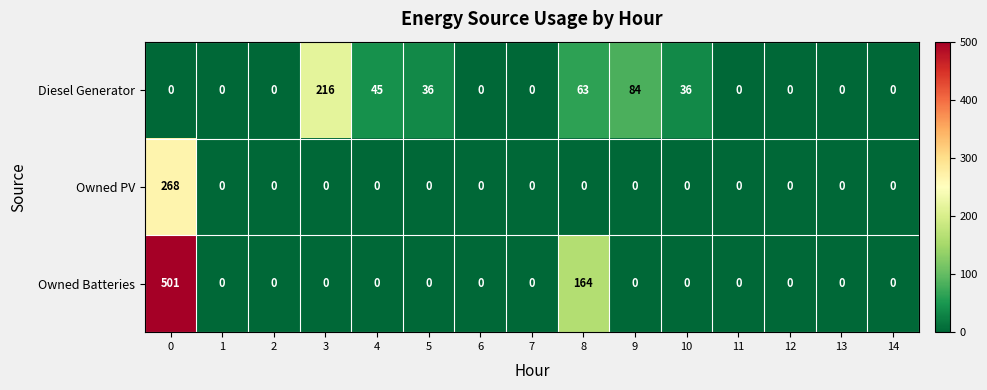

Rank the series by their maximum value, from lowest to highest.

Diesel Generator, Owned PV, Owned Batteries